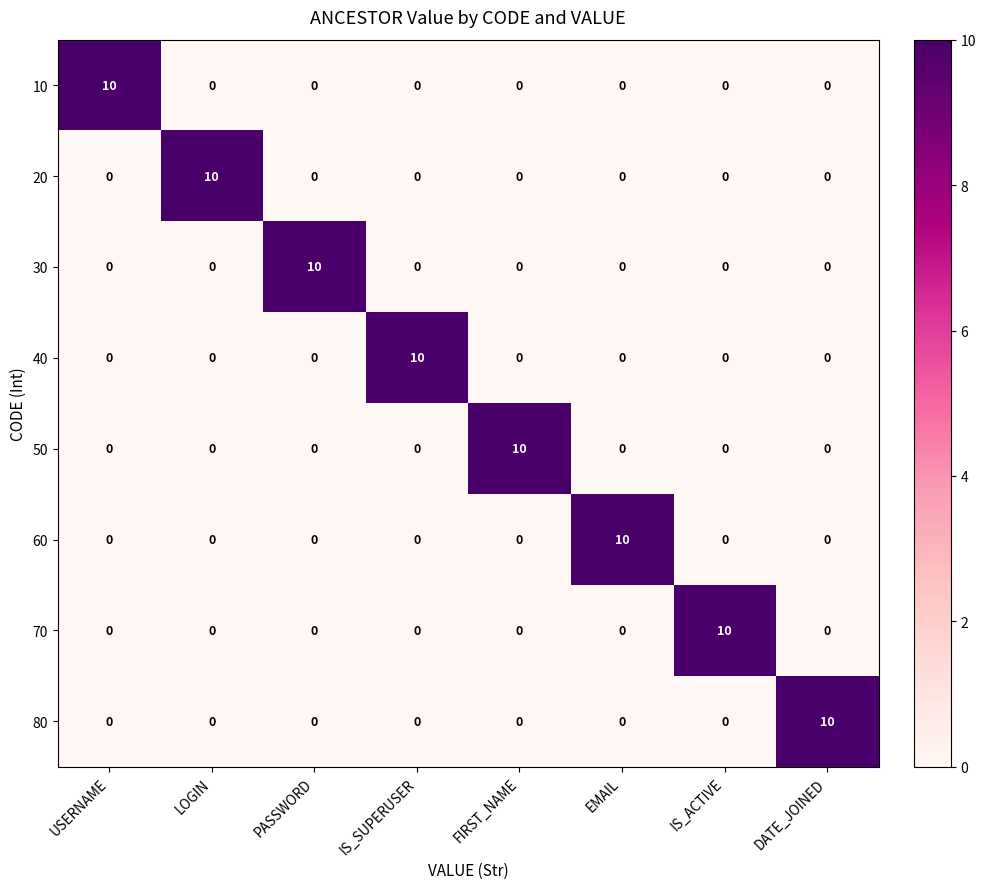

How many 60 values are between 0 and 1?

7